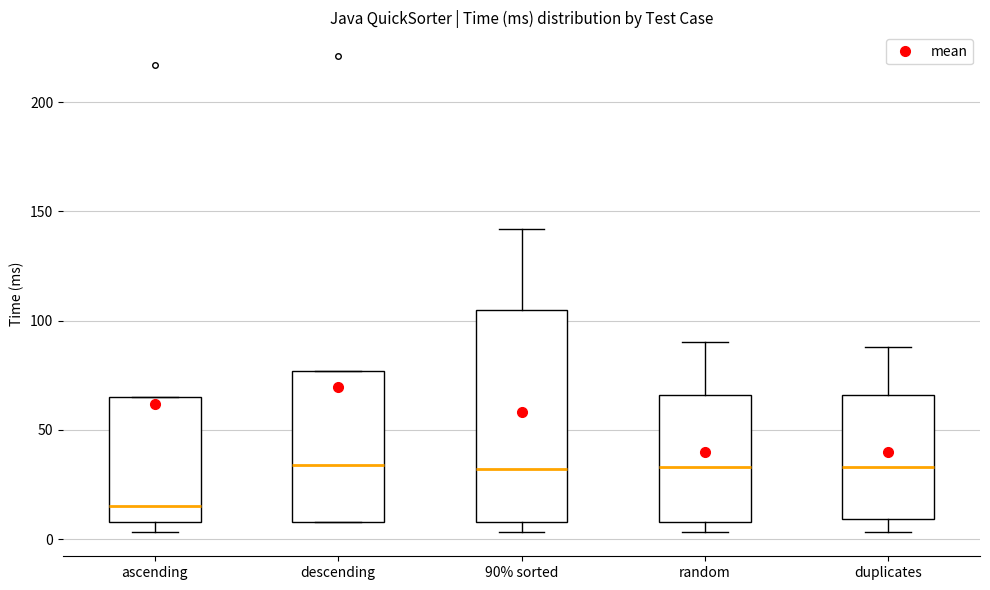

Reading left to right, transcribe this box plot: for each box, give where its median line is, the range the box spans, and where its two whiskers end, as read against the y-axis. The values are not printed on the chart, so give them approximately, as read against the axis.

ascending: median 15, box 10 to 65, whiskers 5 to 65
descending: median 35, box 10 to 75, whiskers 10 to 75
90% sorted: median 30, box 10 to 105, whiskers 5 to 140
random: median 35, box 10 to 65, whiskers 5 to 90
duplicates: median 35, box 10 to 65, whiskers 5 to 90